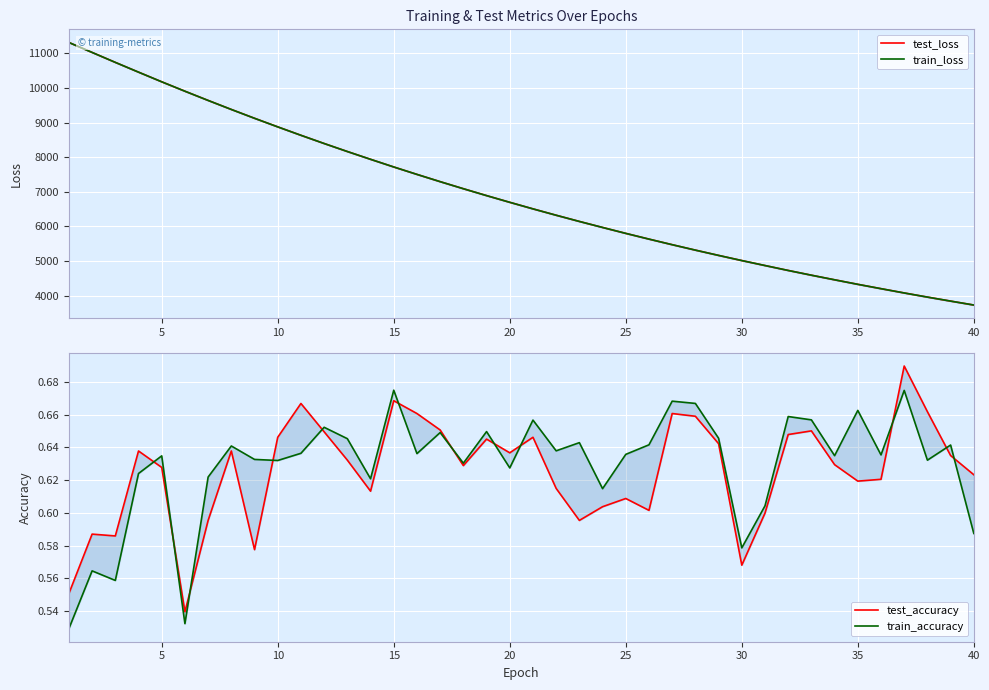

What is the difference between the maximum and minimum values in the train_accuracy series?

0.1